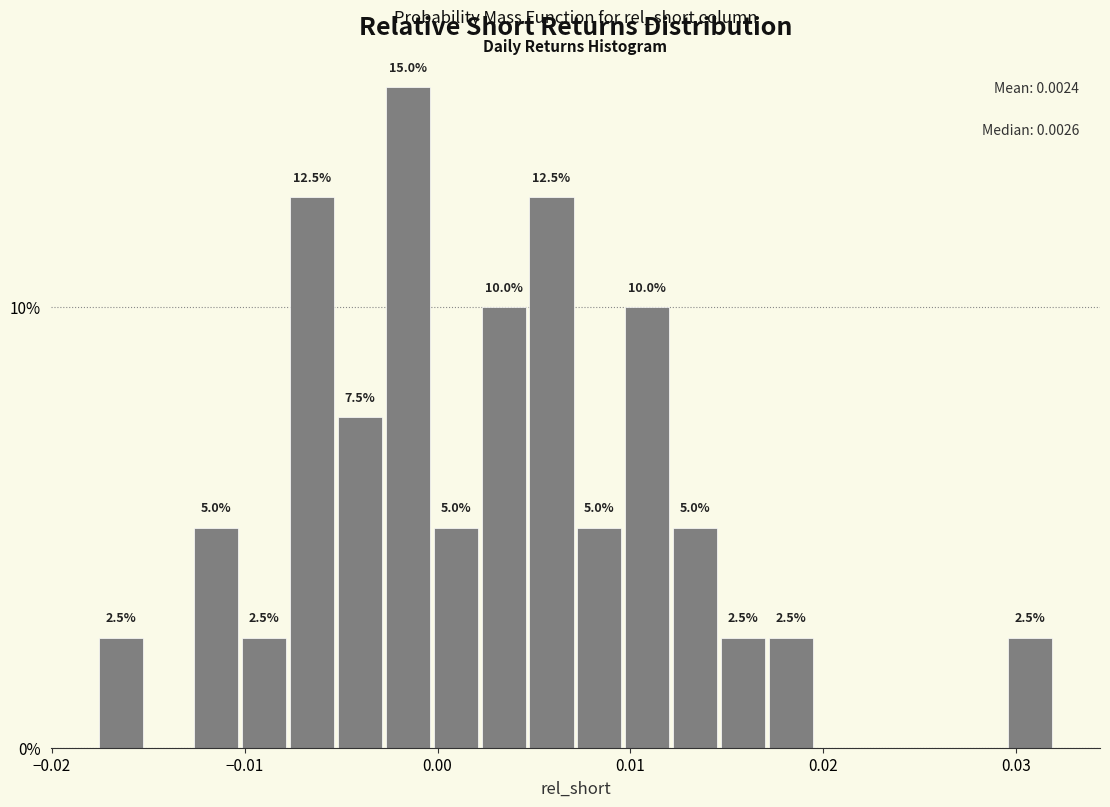

Around what value on the x-axis is the tallest bar? Give the approximate position of its centre, as read against the axis.

-0.002